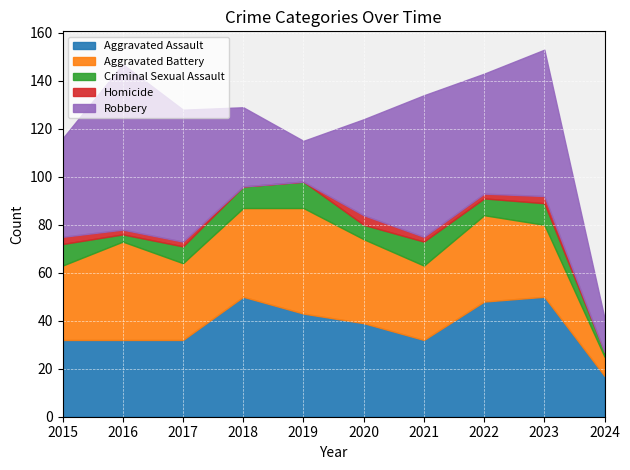

True or false: Criminal Sexual Assault and Homicide intersect in this chart.

False